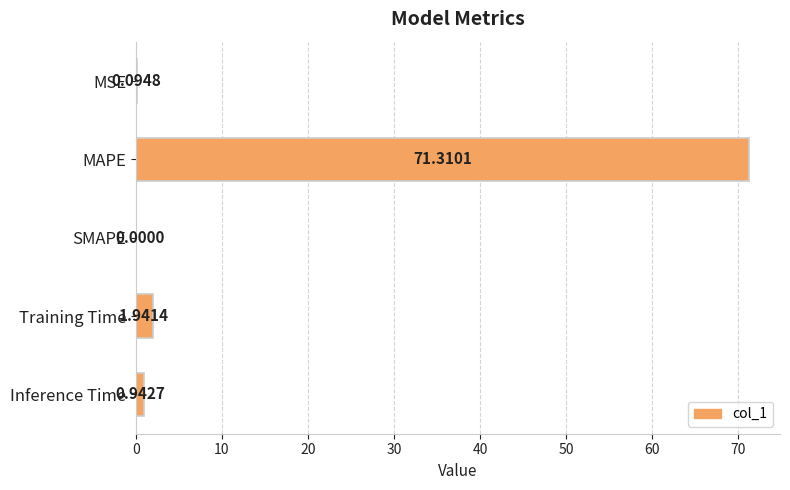

Count the number of categories in the chart.

5